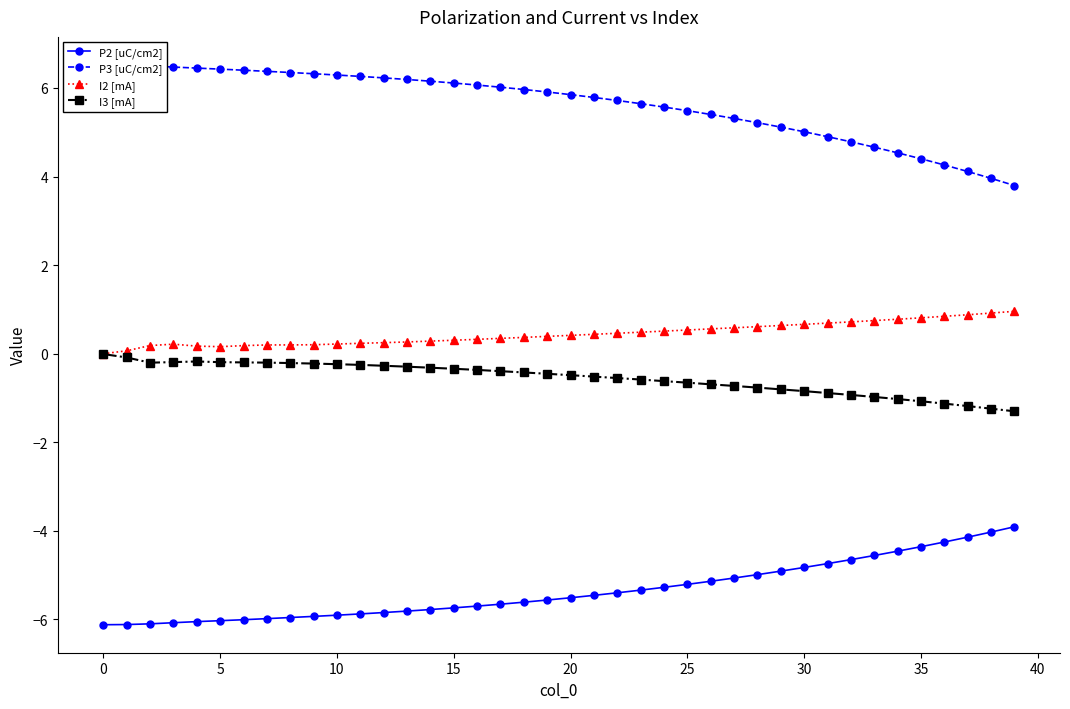

At how many categories does at least one series exceed -2?

40